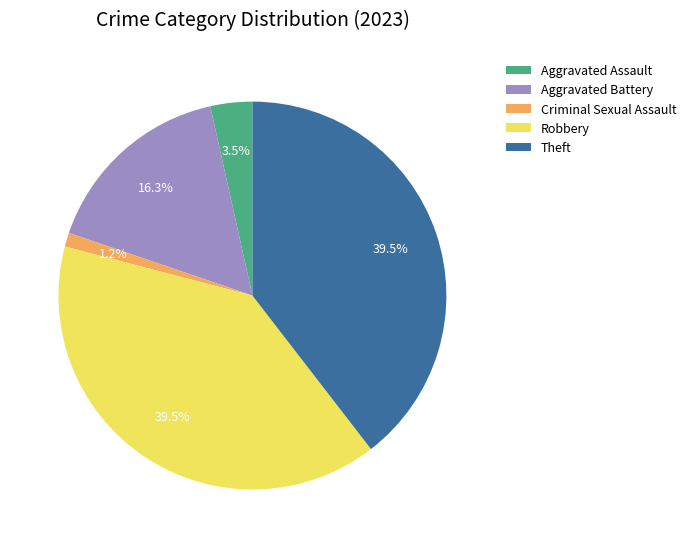

What percentage do Aggravated Assault and Aggravated Battery together represent?

19.8%